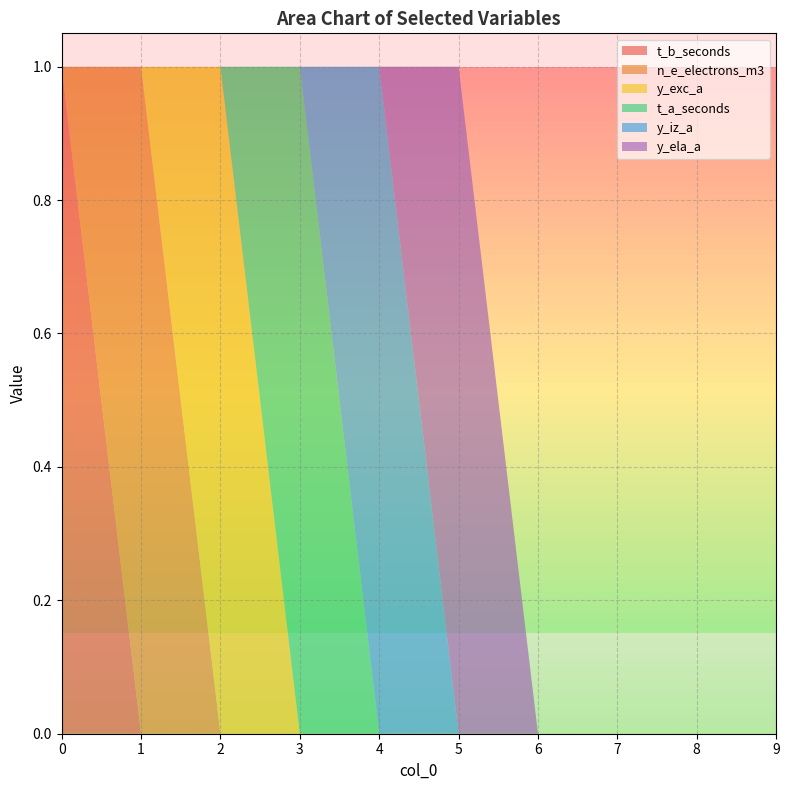

Reading right to left, transcribe all the data shown in this chart.

t_b_seconds: 0	0	0	0	0	0	0	0	0	1
n_e_electrons_m3: 0	0	0	0	0	0	0	0	1	0
y_exc_a: 0	0	0	0	0	0	0	1	0	0
t_a_seconds: 0	0	0	0	0	0	1	0	0	0
y_iz_a: 0	0	0	0	0	1	0	0	0	0
y_ela_a: 0	0	0	0	1	0	0	0	0	0